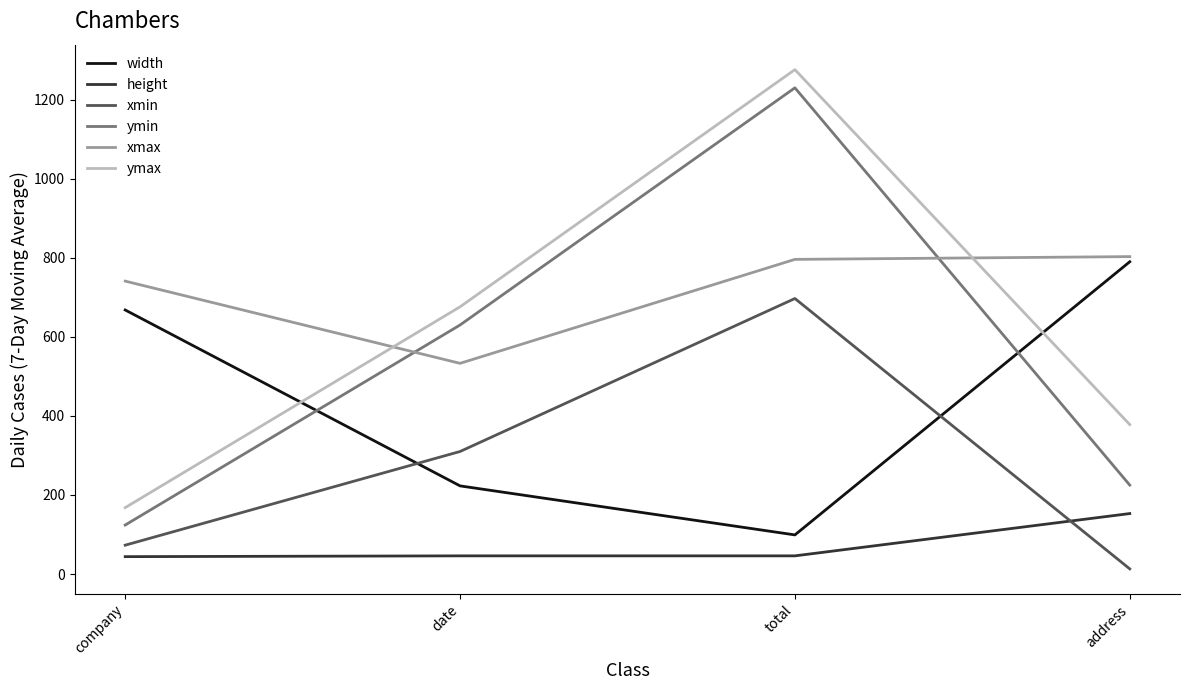

What is the difference between the maximum and minimum values in the xmax series?

270